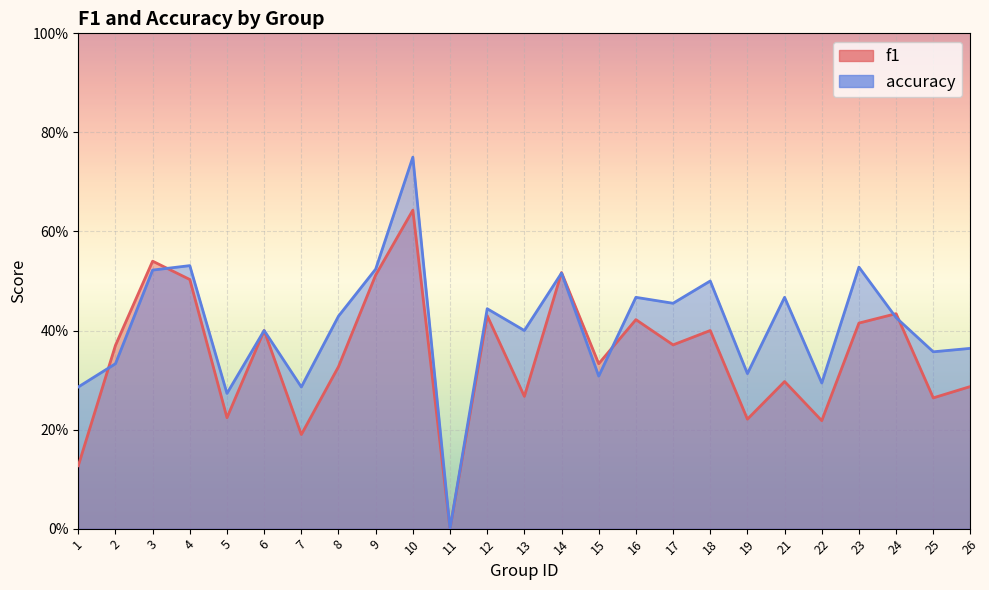

What is the total value across all series at 14?

1.0